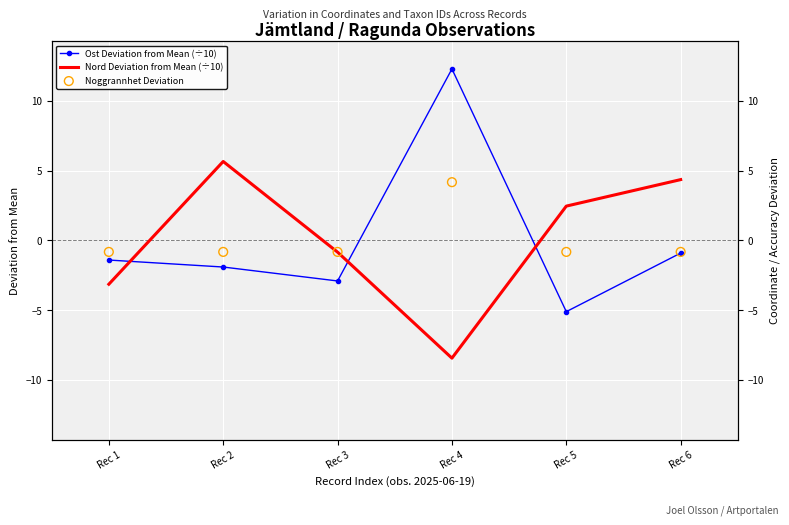

Is the value of Ost Deviation from Mean (÷10) at Rec 5 greater than the value of Nord Deviation from Mean (÷10) at Rec 5?

No